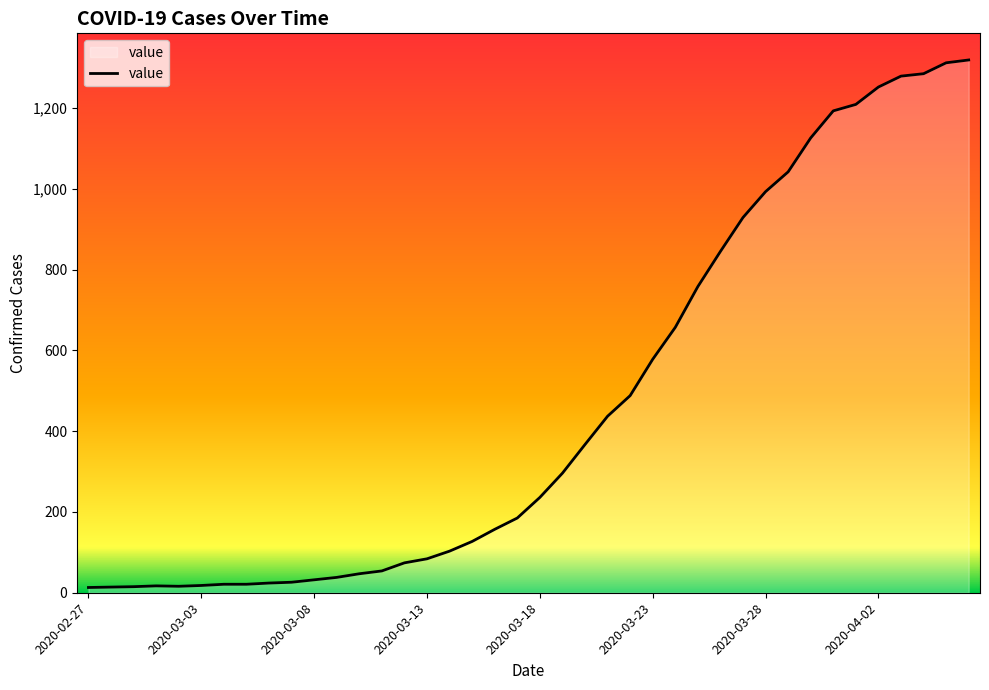

What is the greatest value displayed?

1319